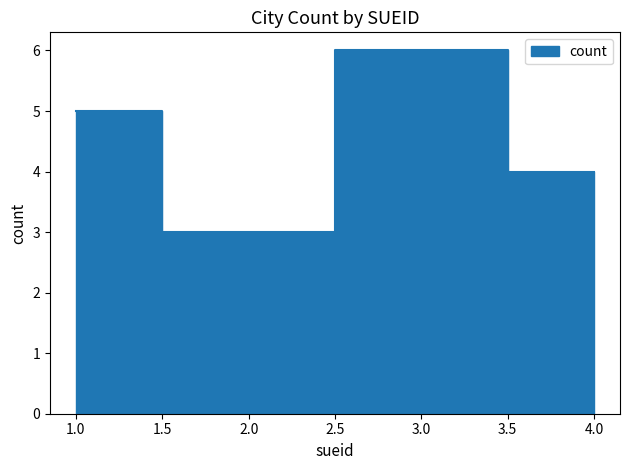

Which has a higher value, 2 or 4?

4